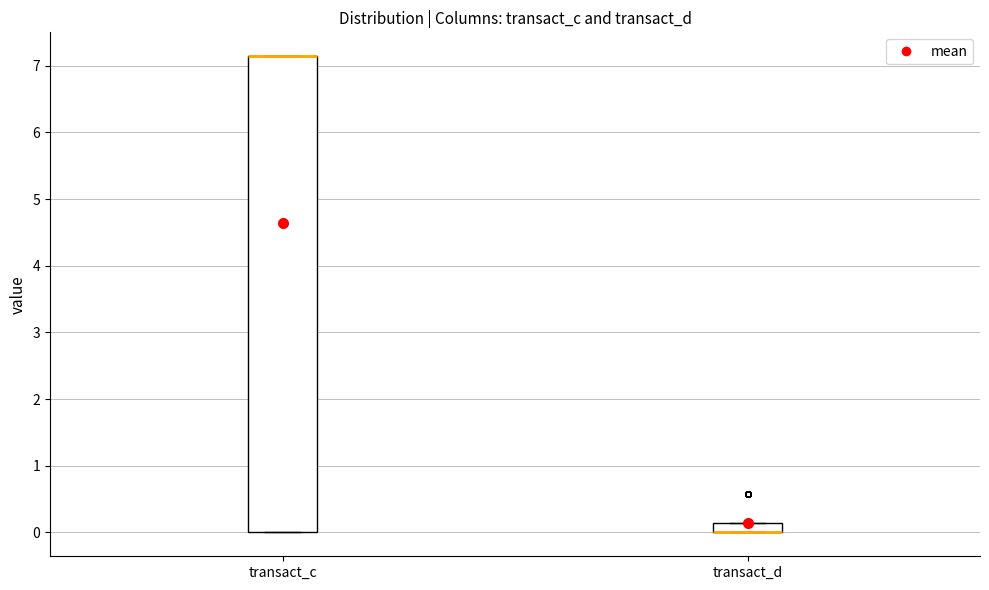

Which box is the tallest, from its lower edge to its upper edge?

transact_c